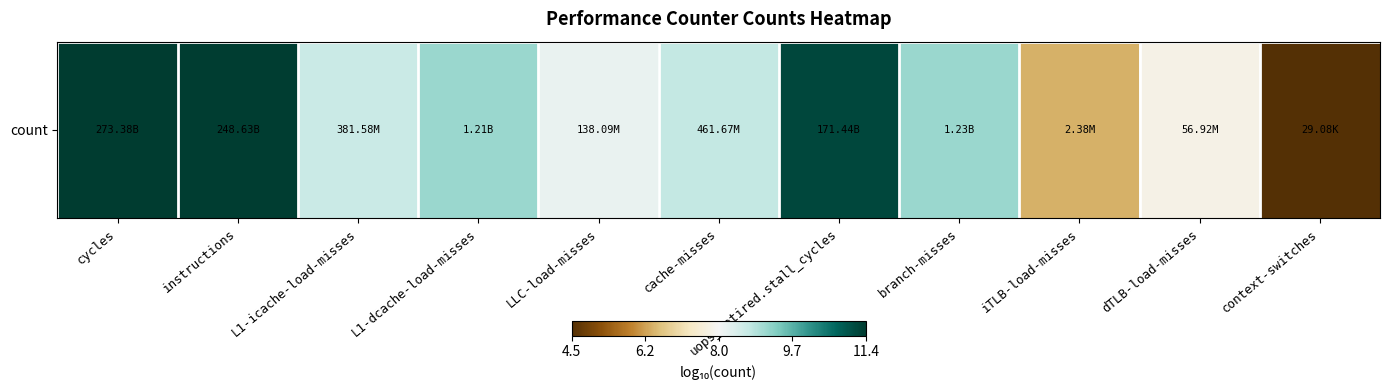

What is the average value?

8.7